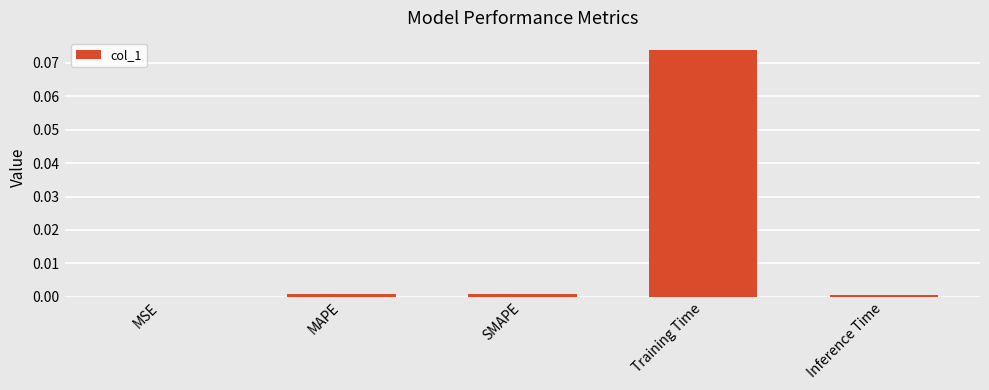

Which category has the highest value across all series?

Training Time